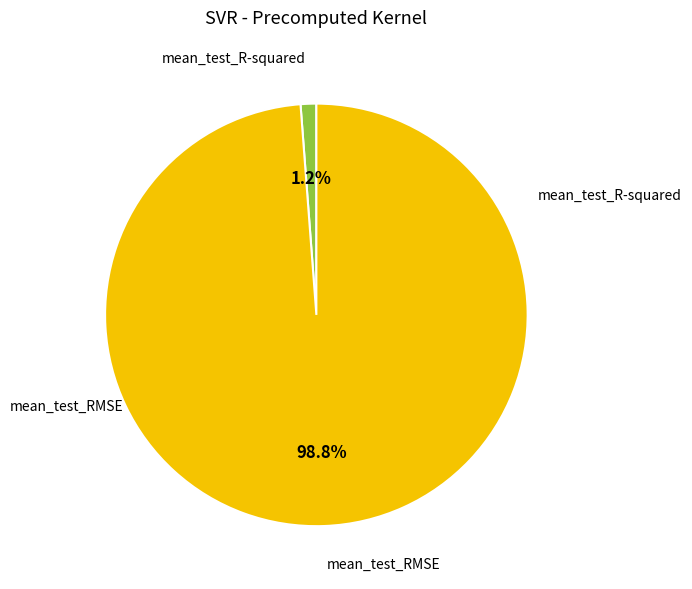

Count the number of slices in the pie.

2